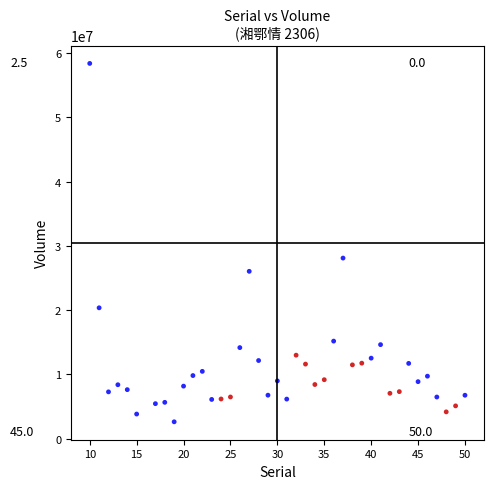

What Y value in the scatter plot is closest to 30499700?

28094100